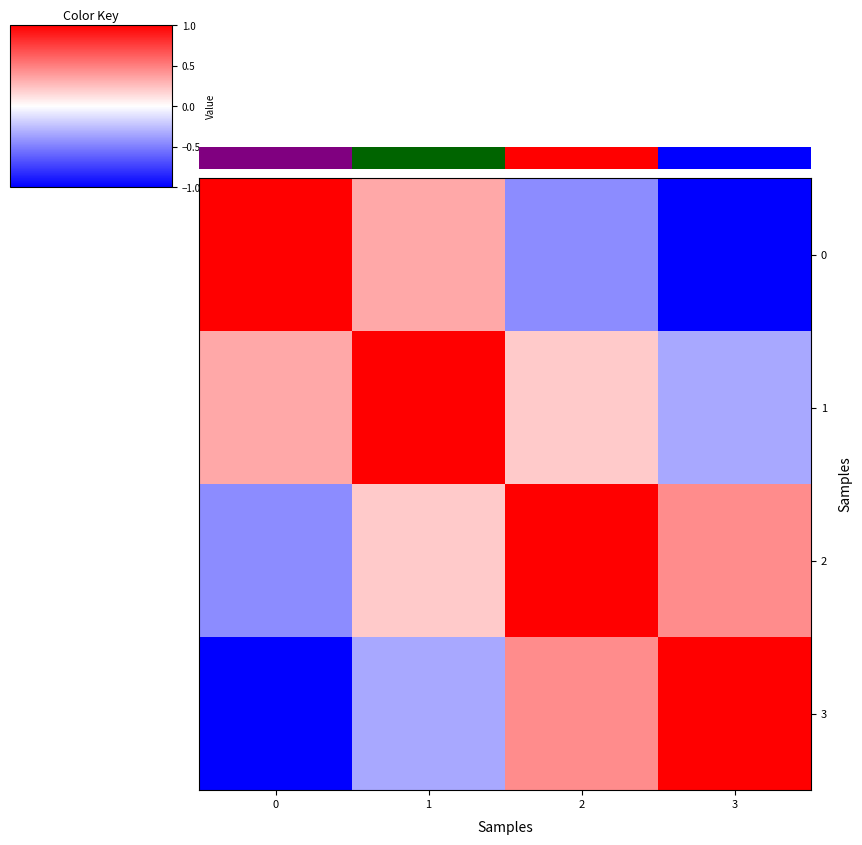

The value of 3 at 3 is 1.0. True or false?

True